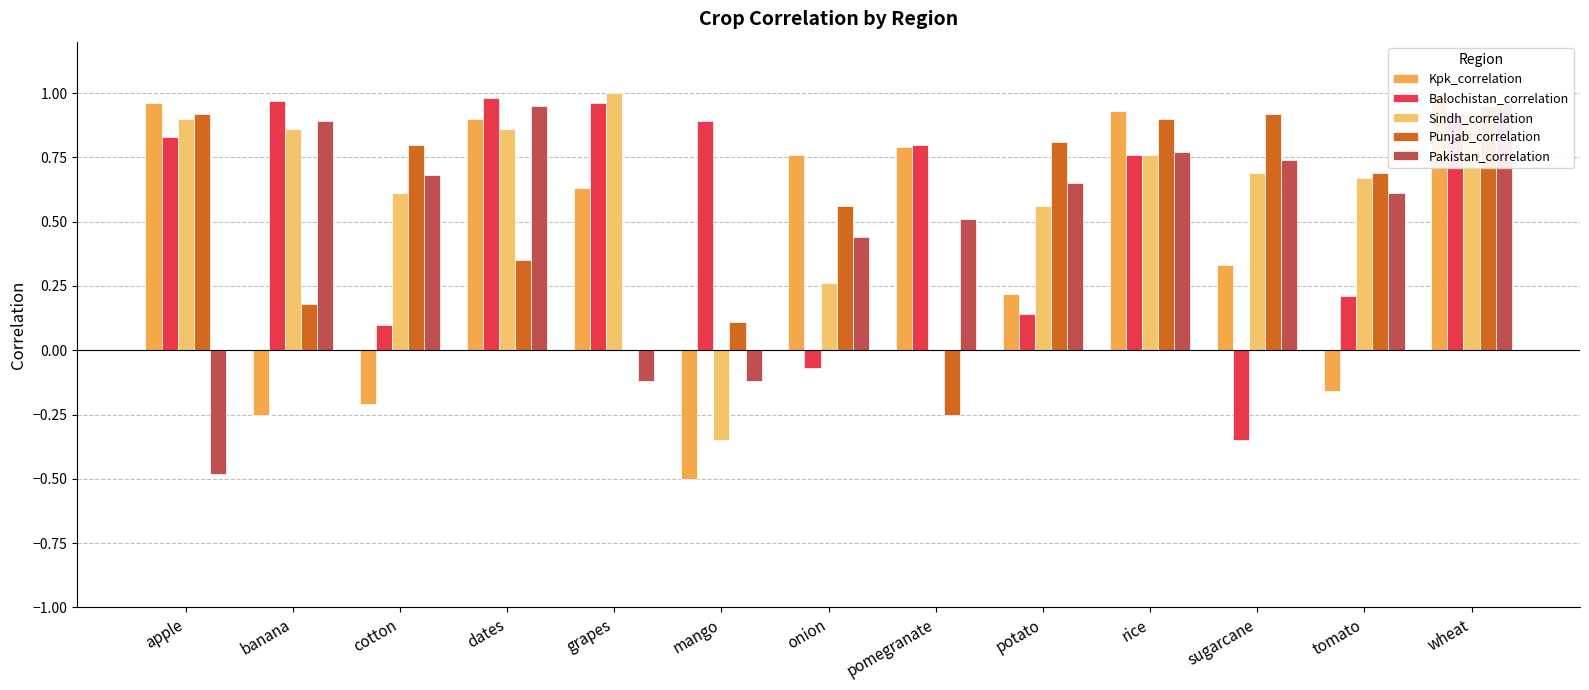

At which category is the sum across all series the highest?

wheat